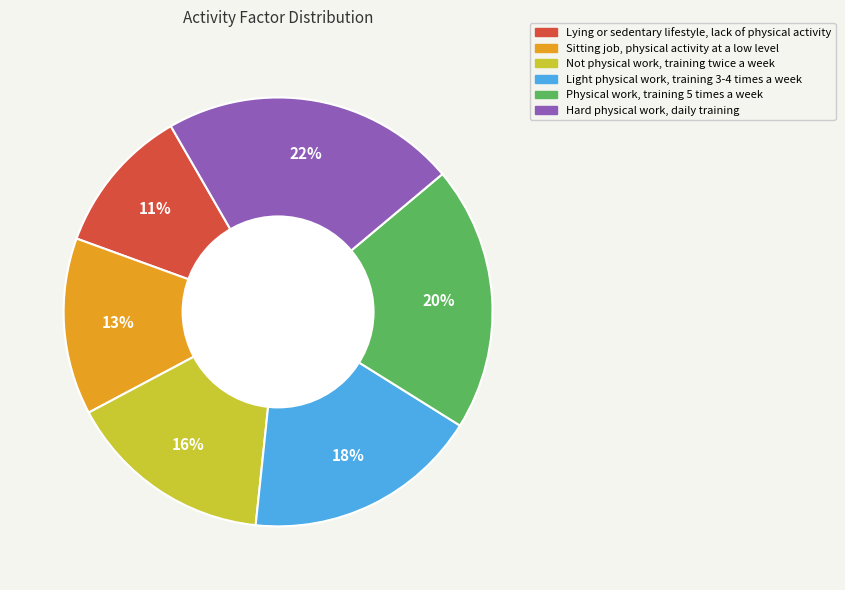

Count the number of slices in the pie.

6